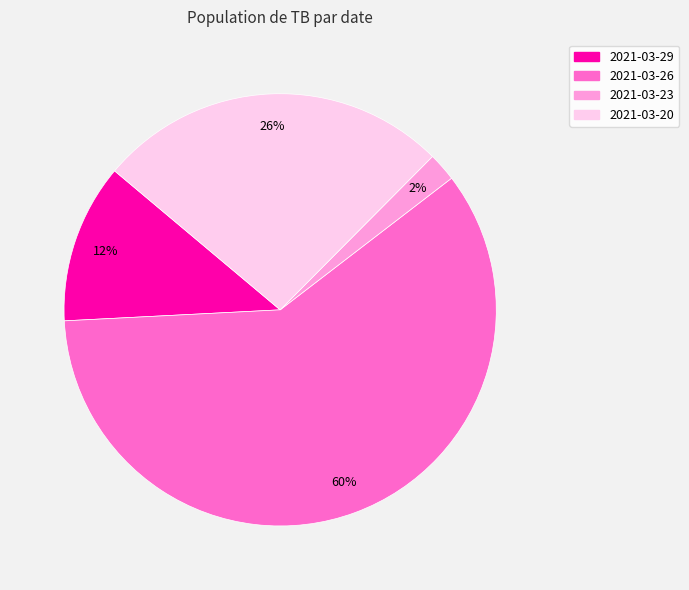

Which has a higher value, 2021-03-29 or 2021-03-20?

2021-03-20